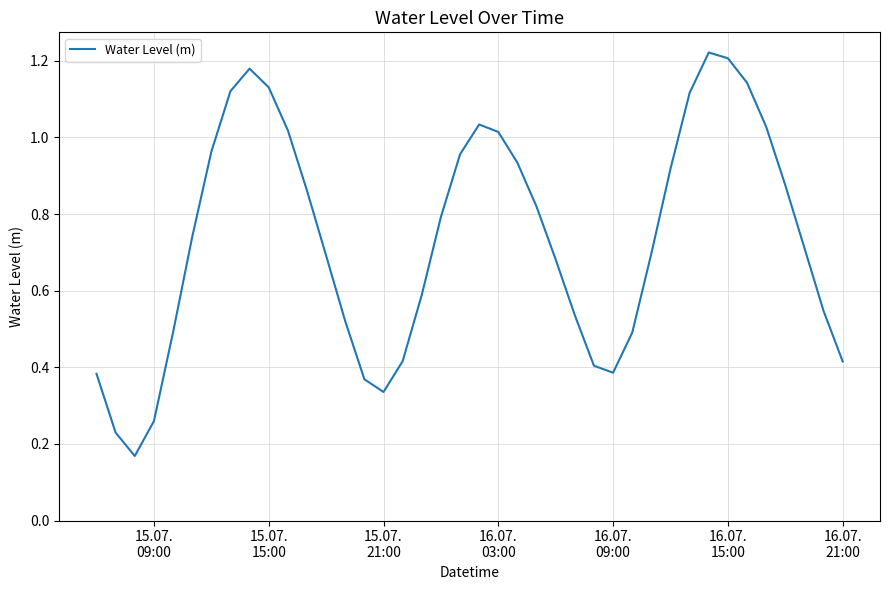

Does the chart display data point markers on the line(s)?

No